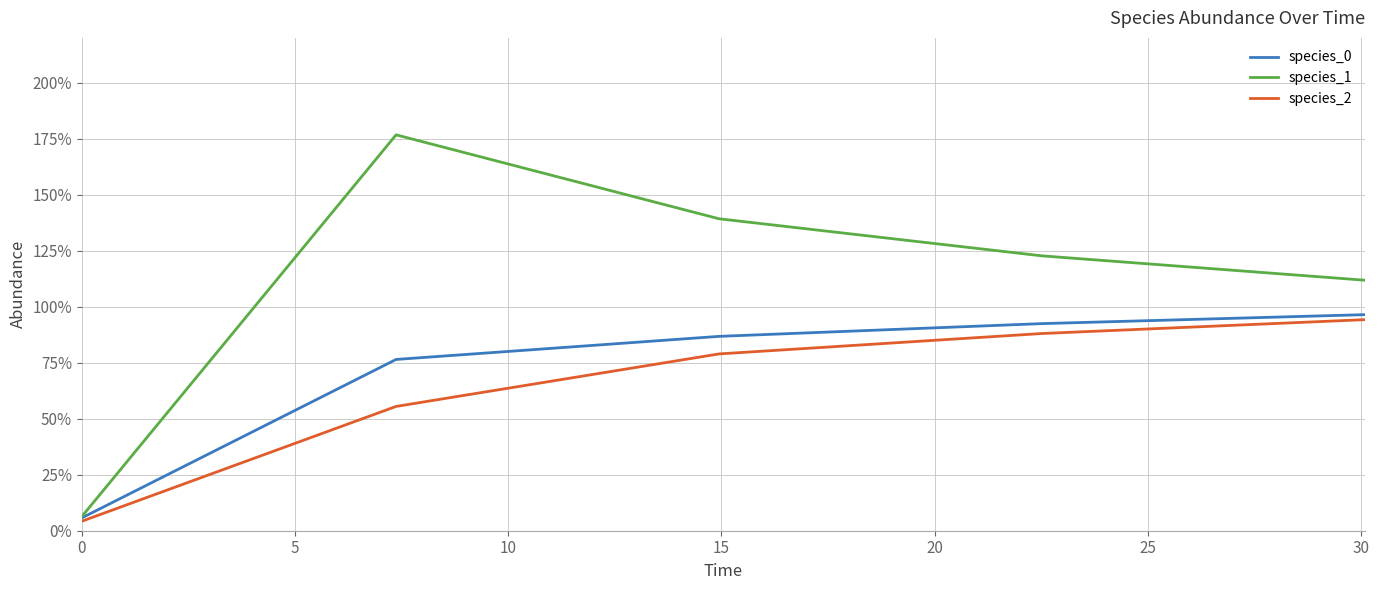

True or false: species_0 has more than 1 points higher than both neighbors.

False